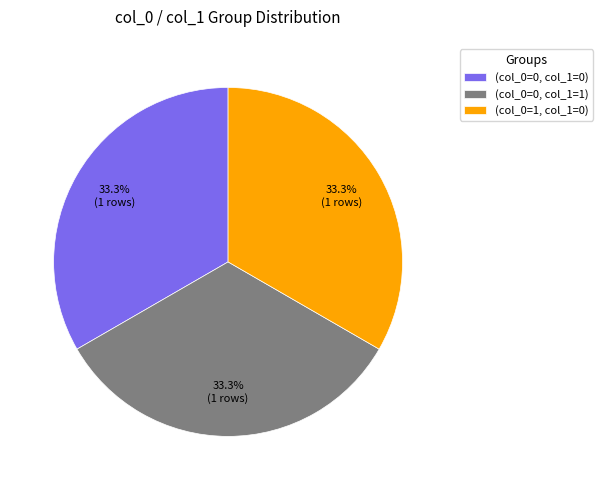

Is there any slice that represents more than half of the pie?

No